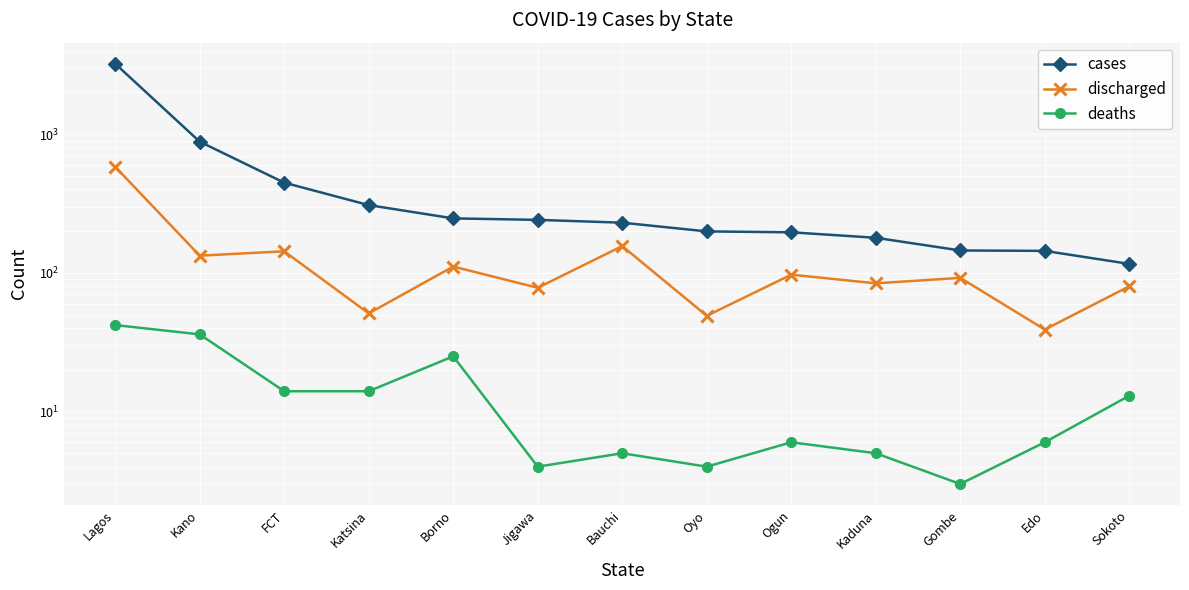

What is the greatest value displayed?

3224